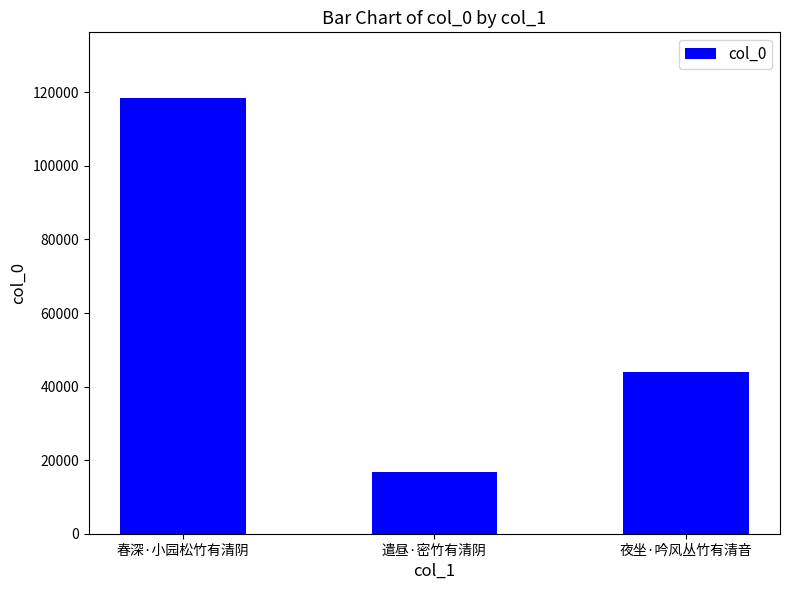

Reading right to left, extract all data points from this chart.

夜坐·吟风丛竹有清音=43984	遣昼·密竹有清阴=16801	春深·小园松竹有清阴=118522